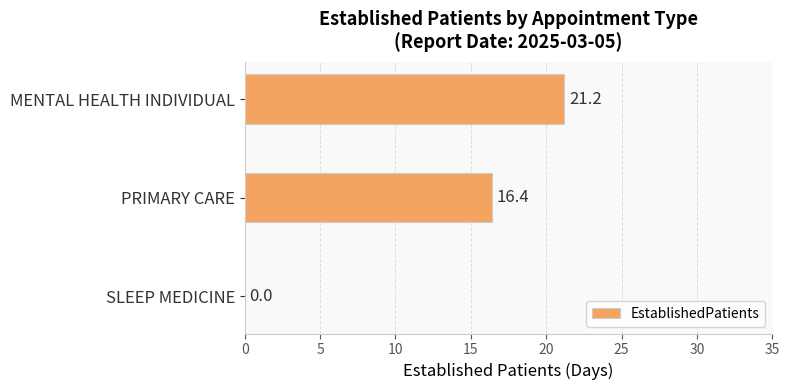

What is the maximum value shown in the chart?

21.2